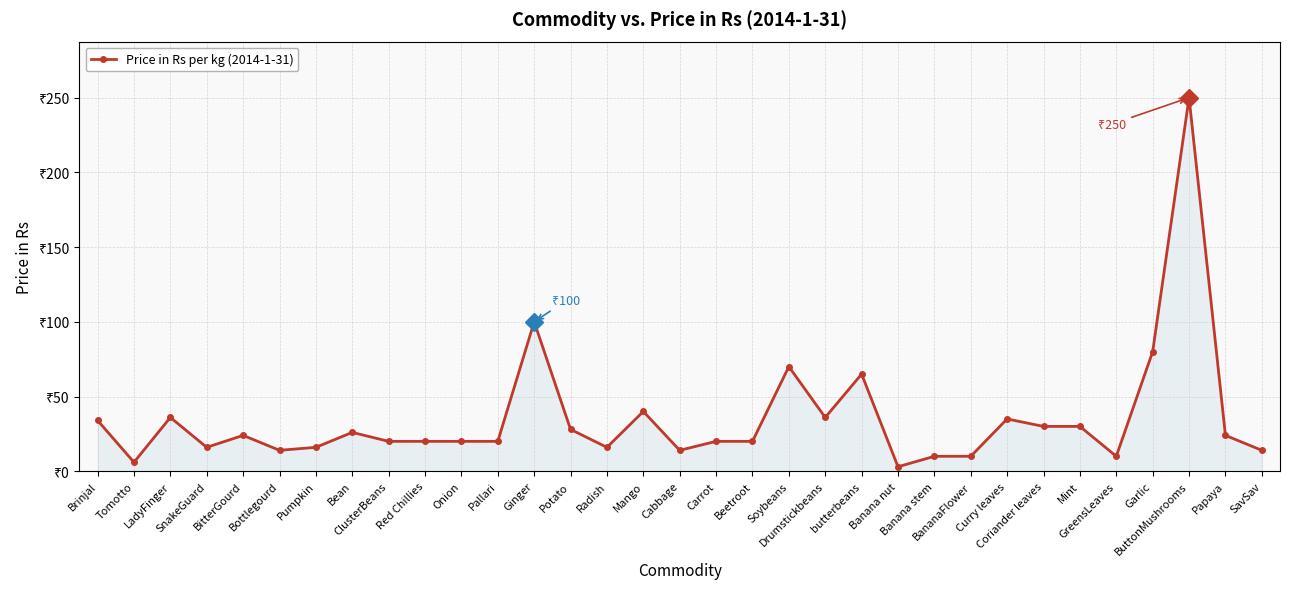

How many points are higher than both their immediate neighbors (excluding endpoints)?

9